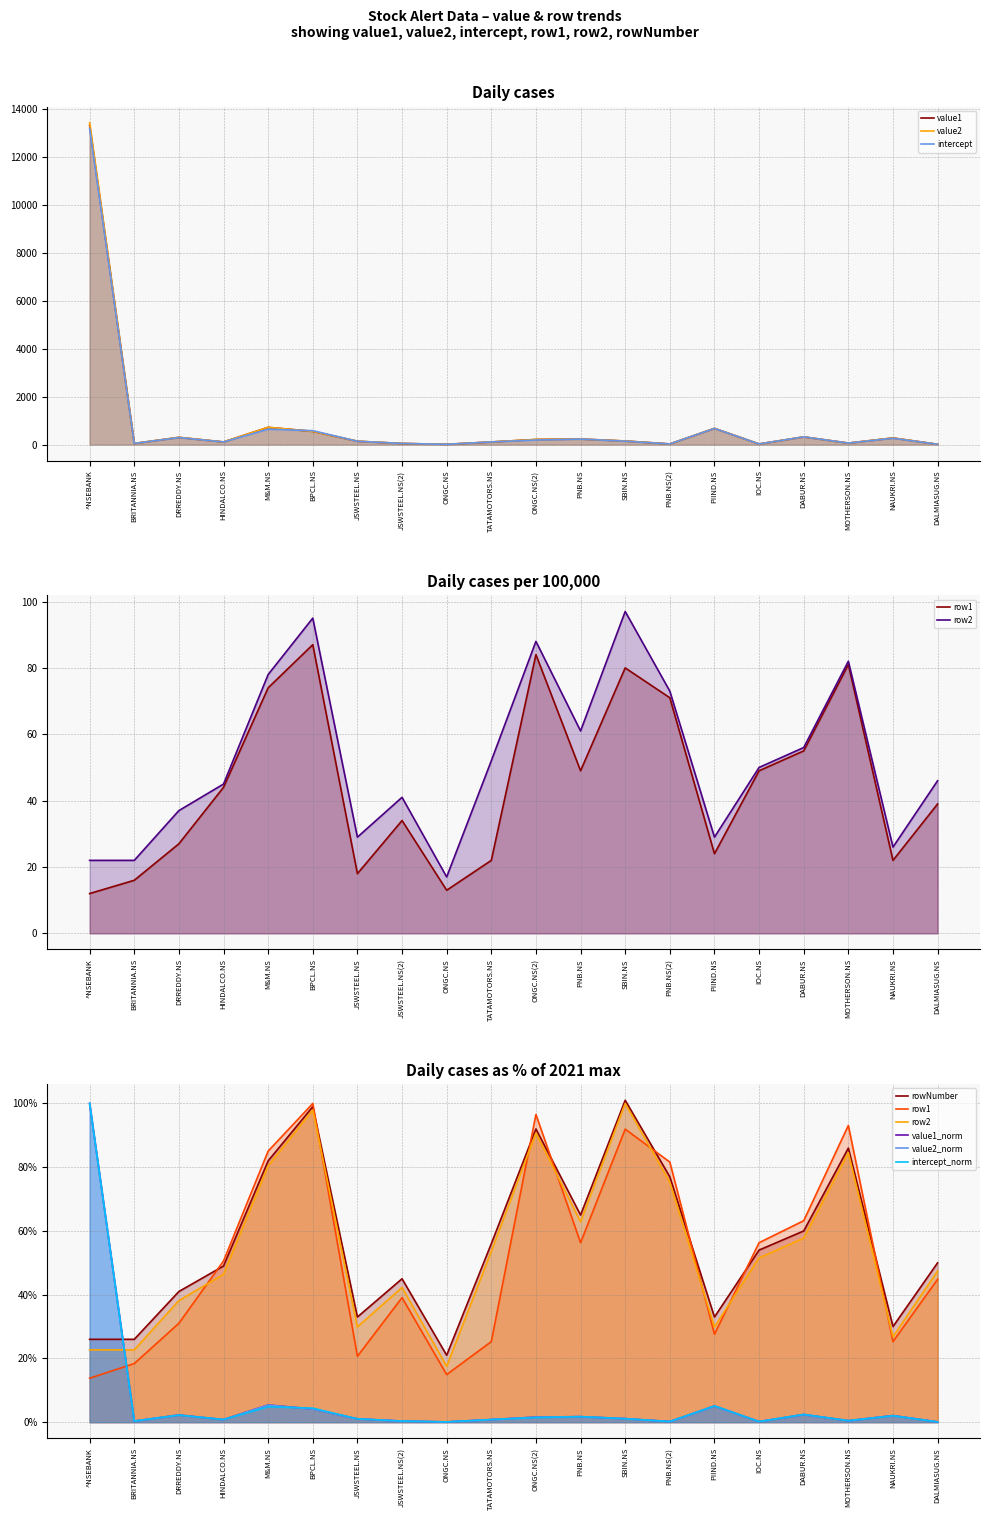

Count the number of categories in the chart.

20